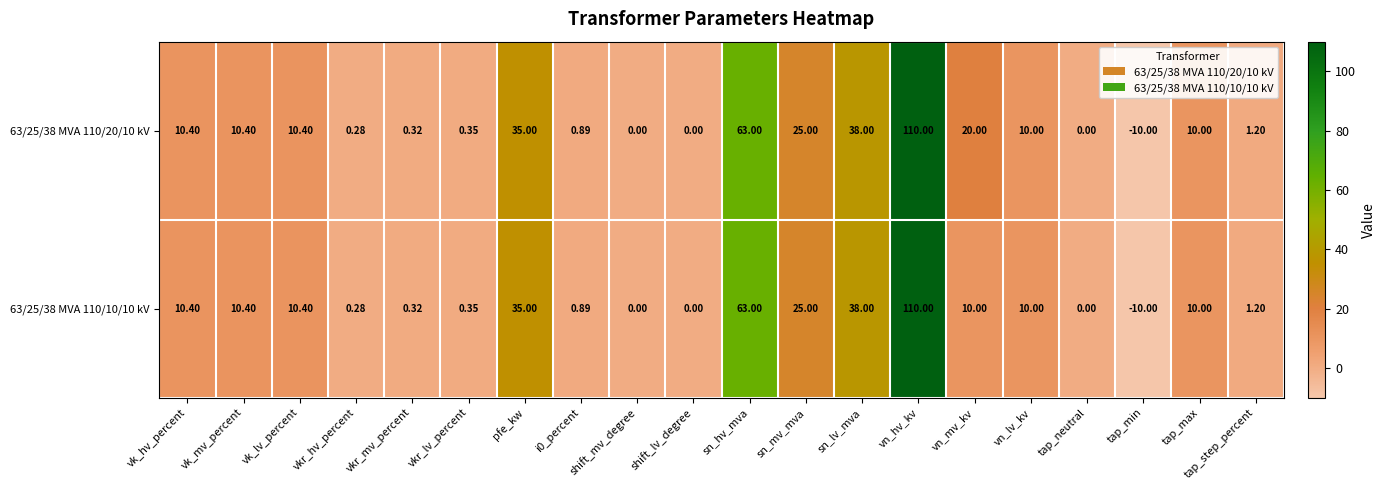

At which label does 63/25/38 MVA 110/20/10 kV first exceed 10?

vk_hv_percent